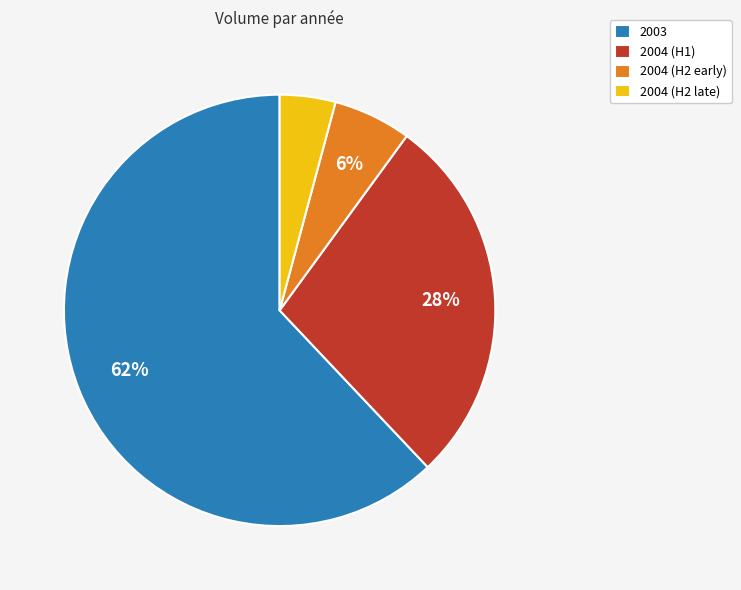

True or false: 2004 (H2 late) accounts for 4% of the total.

True